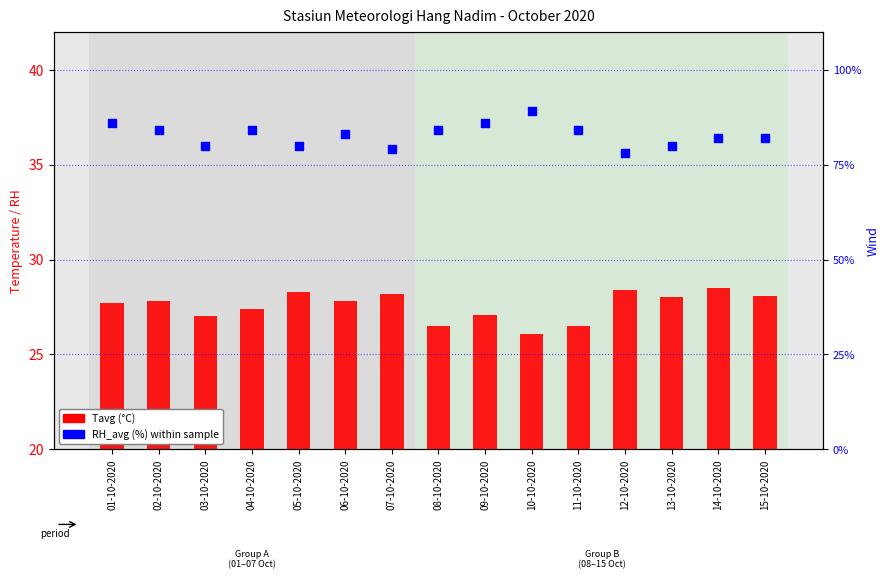

At which category is the sum across all series the highest?

10-10-2020